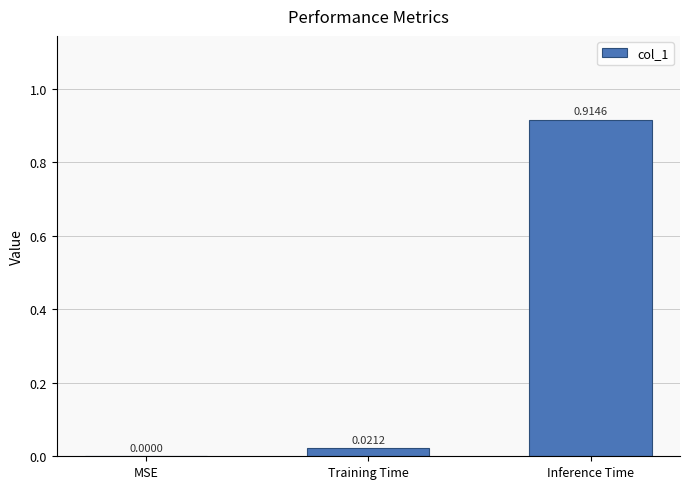

What is the change in value from Training Time to Inference Time?

+0.9